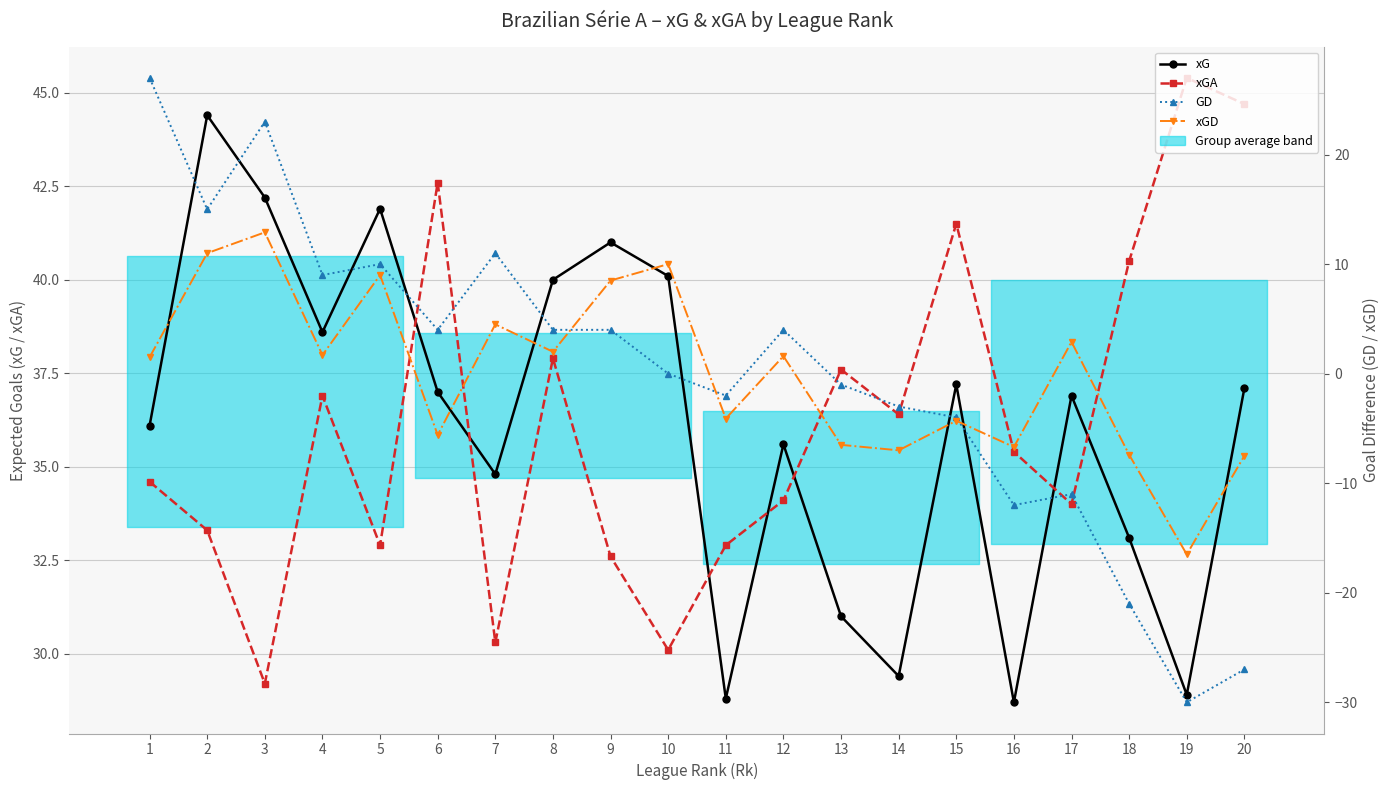

Where is GD nearest to the value -1?

13